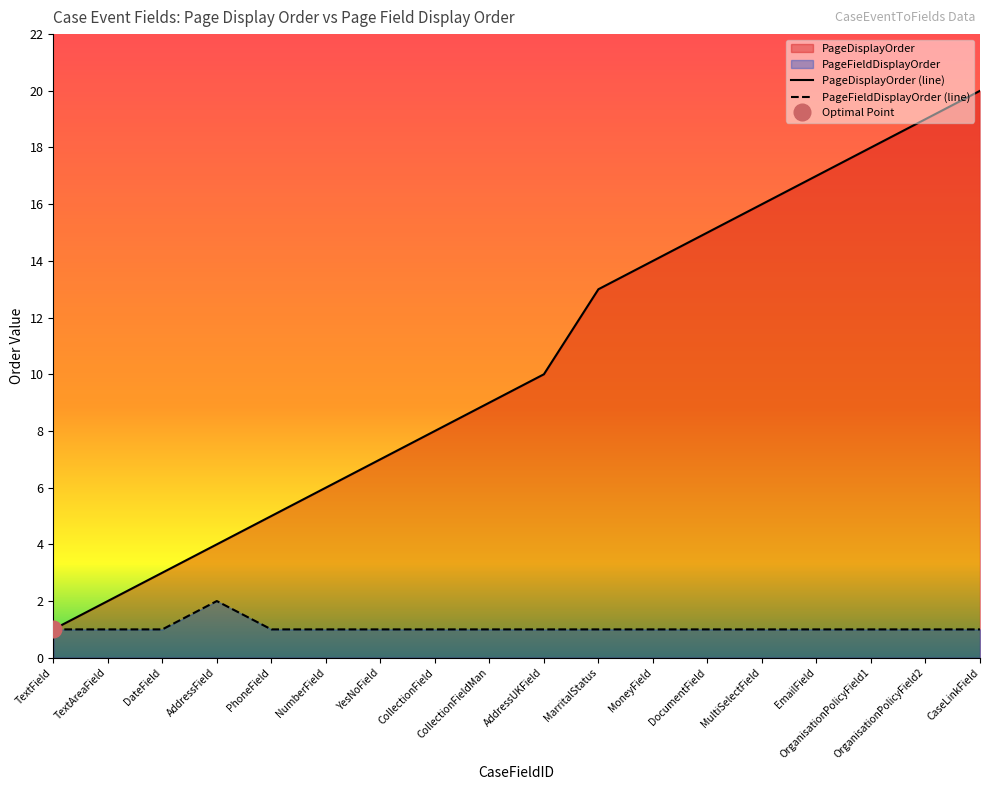

What position from the right is CollectionFieldMan?

10